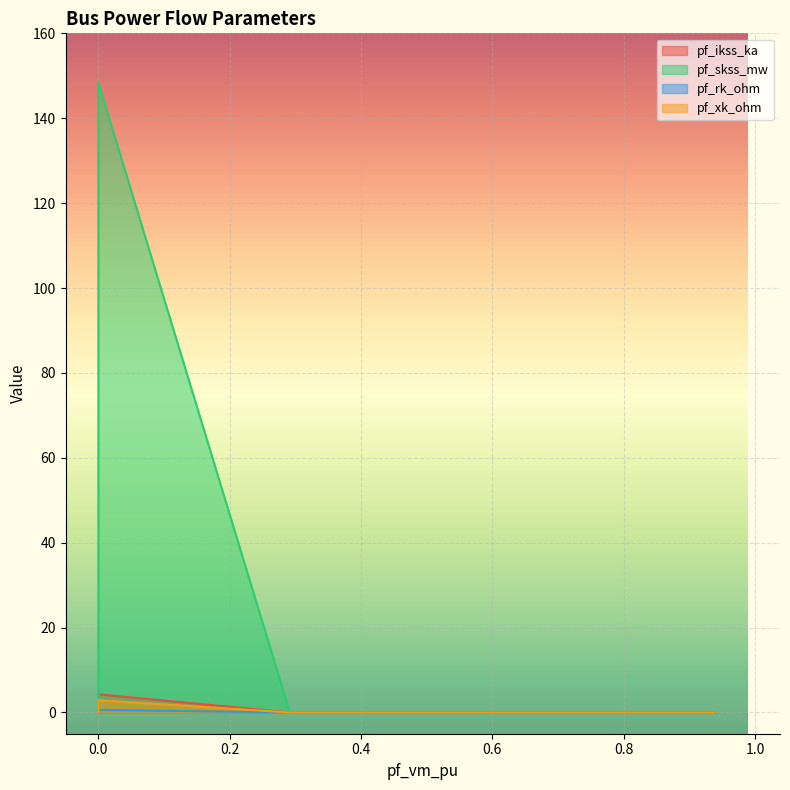

Does the chart display data point markers on the line(s)?

No